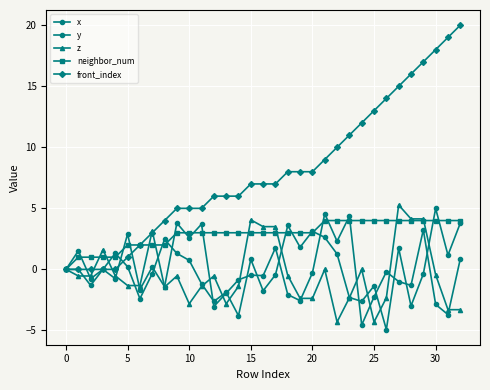

After their last crossing, which series has the higher values: z or neighbor_num?

neighbor_num